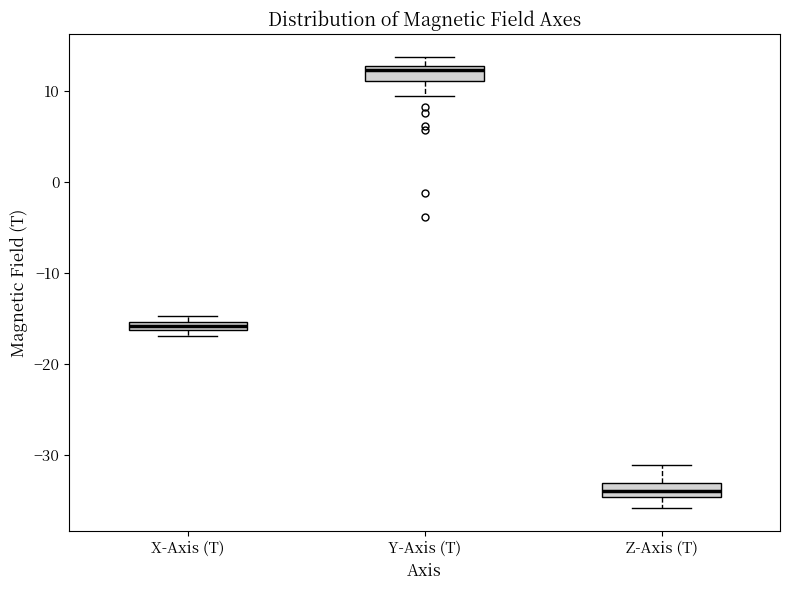

Which box has the lowest median line?

Z-Axis (T)